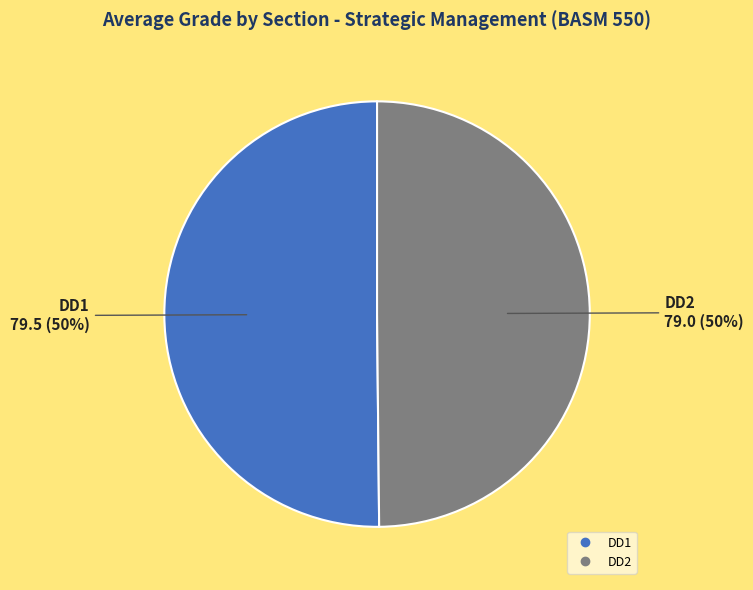

What percentage is the DD2 slice, to the nearest percent?

50%